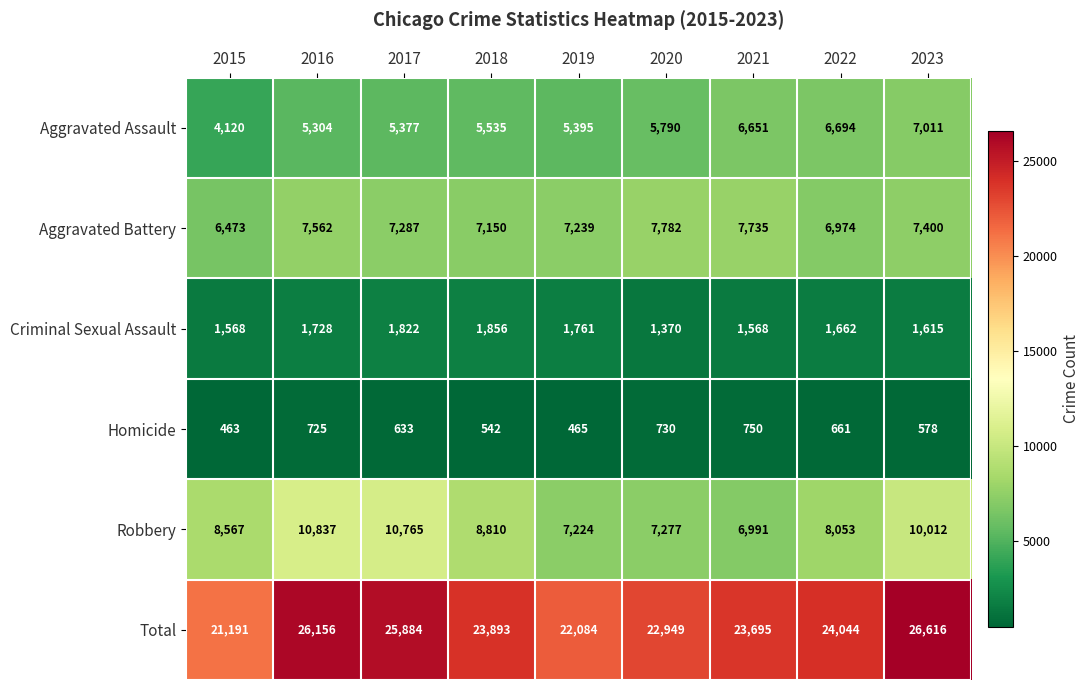

True or false: Criminal Sexual Assault has a value of 1822 at 2017.

True